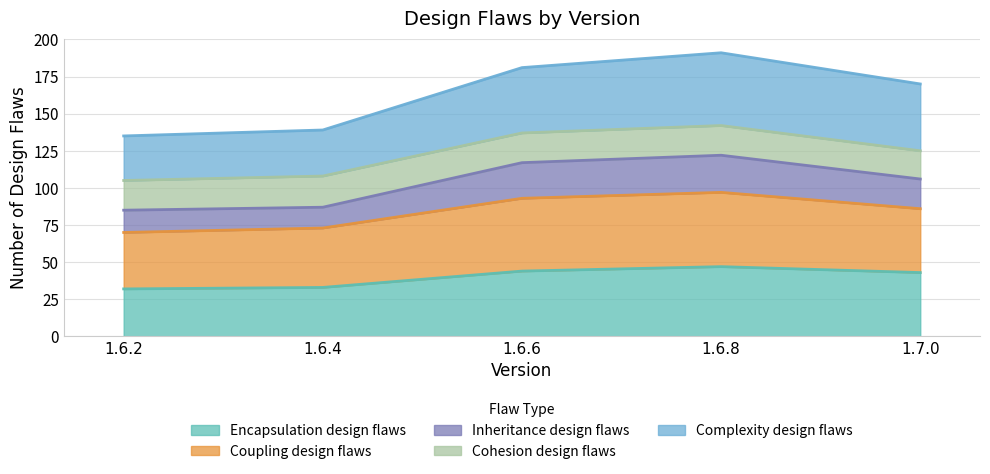

What is the highest value of the Encapsulation design flaws series?

47